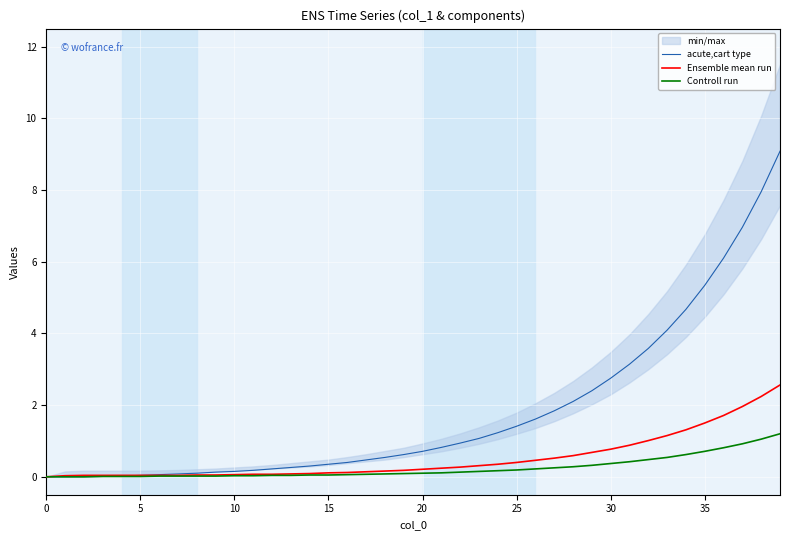

What is the highest value of the Controll run series?

1.2